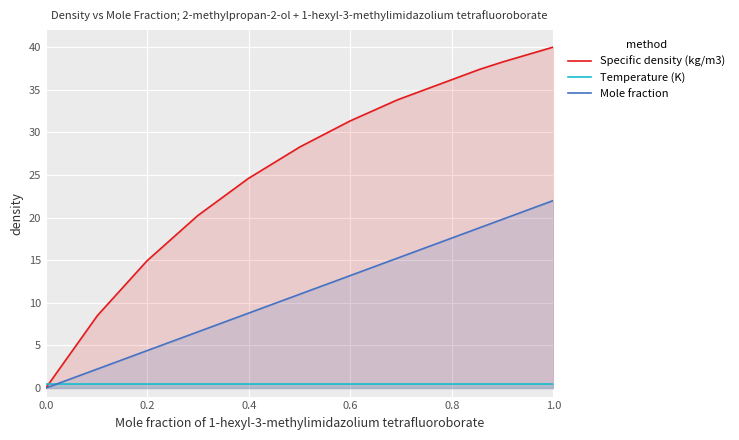

True or false: Specific density (kg/m3) has a value of 19.4 at 0.0.

False